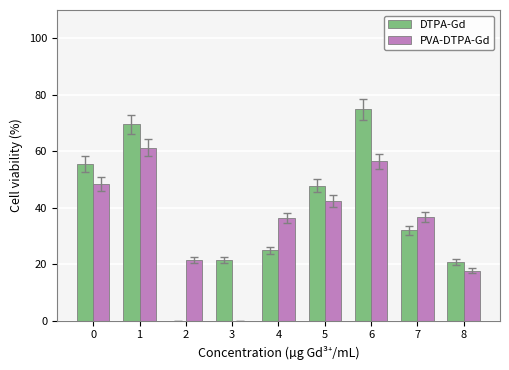

Which series changed the most between 0 and 4?

DTPA-Gd